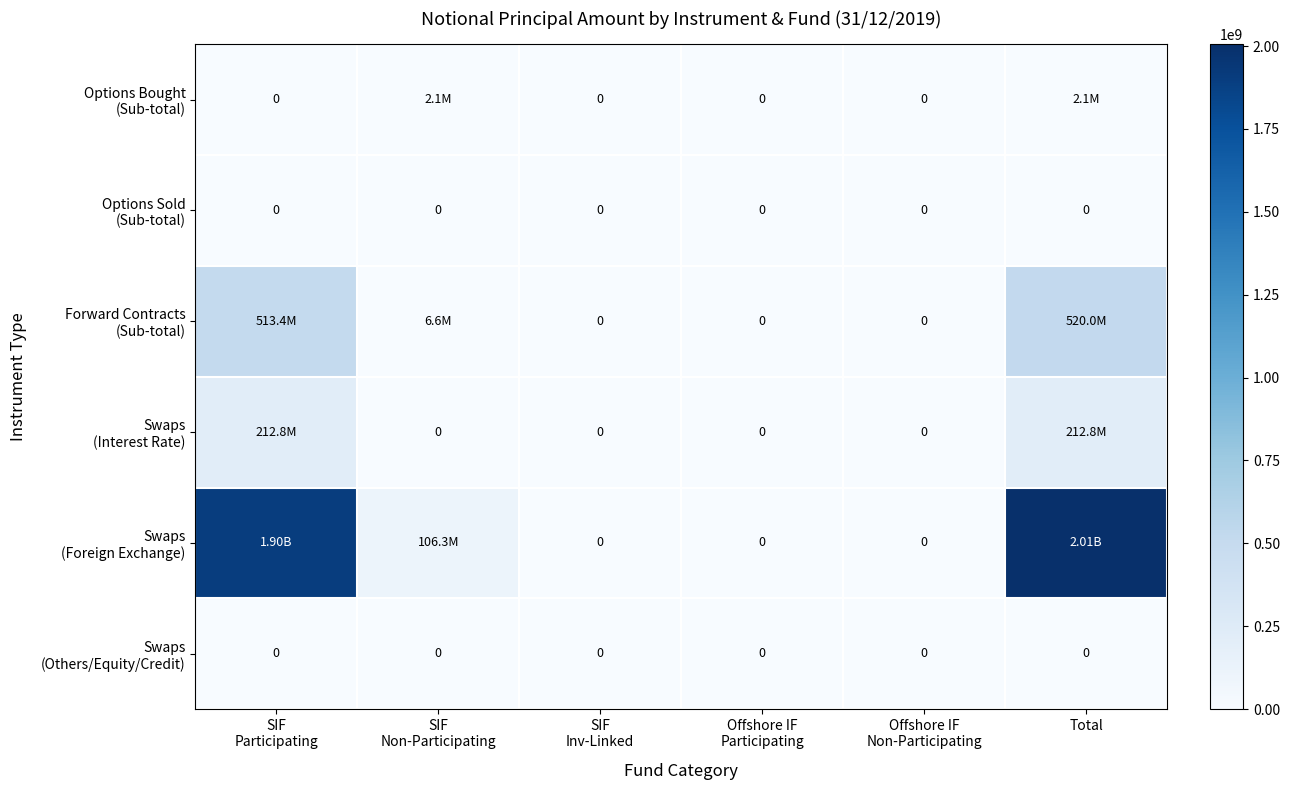

At which label does Swaps (Foreign Exchange) first exceed 106342673?

SIF Participating